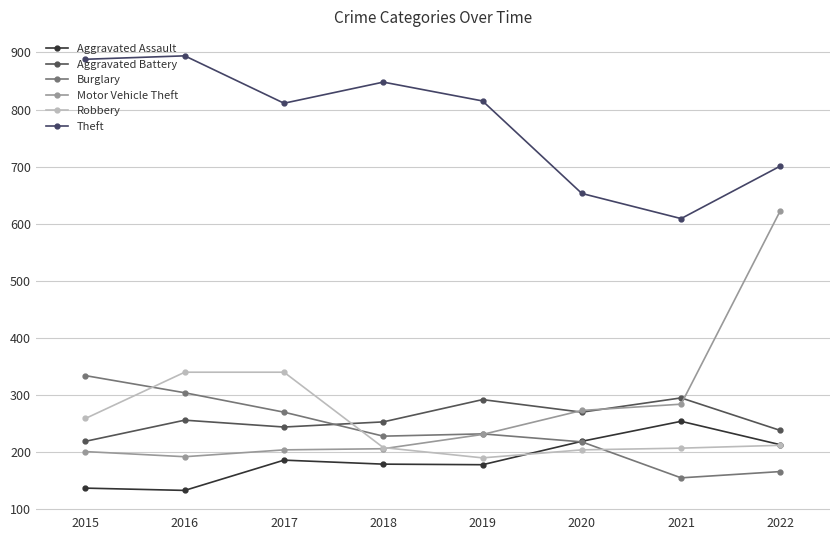

What is the maximum value shown in the chart?

894